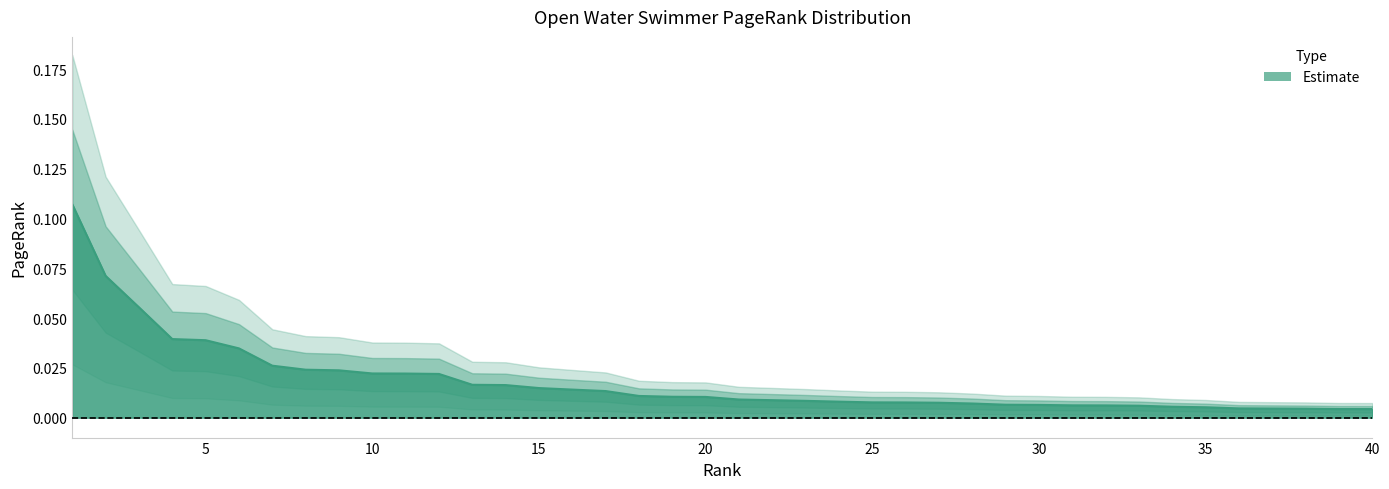

Which label corresponds to the largest value in the chart?

1